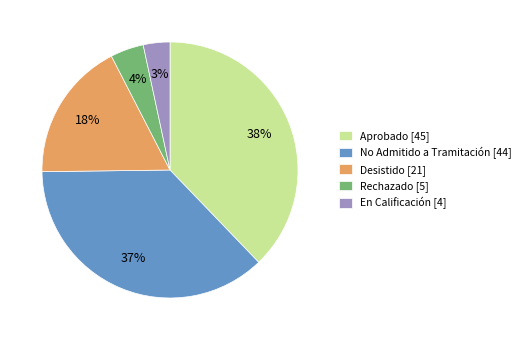

To the nearest percent, what percentage of the pie is Desistido [21]?

18%